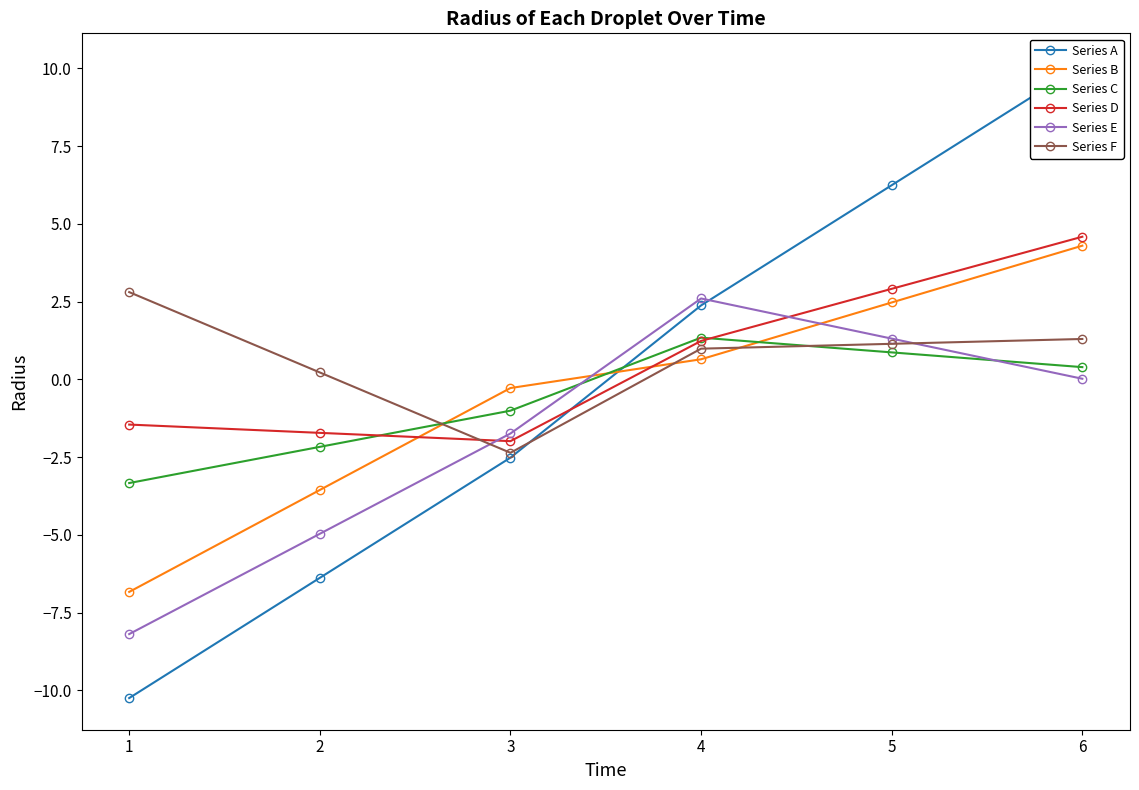

What is the sum of all Series B values?

-3.3